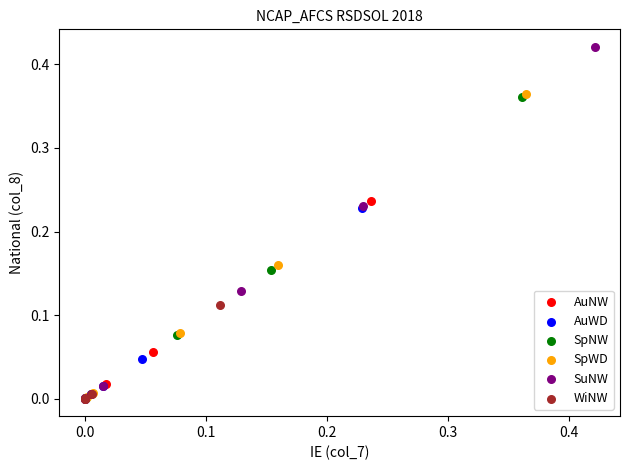

Which series contains the highest Y value?

SuNW